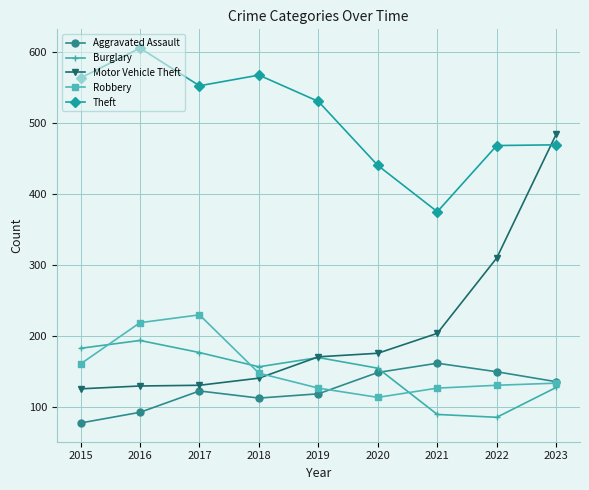

Does the chart display data point markers on the line(s)?

Yes